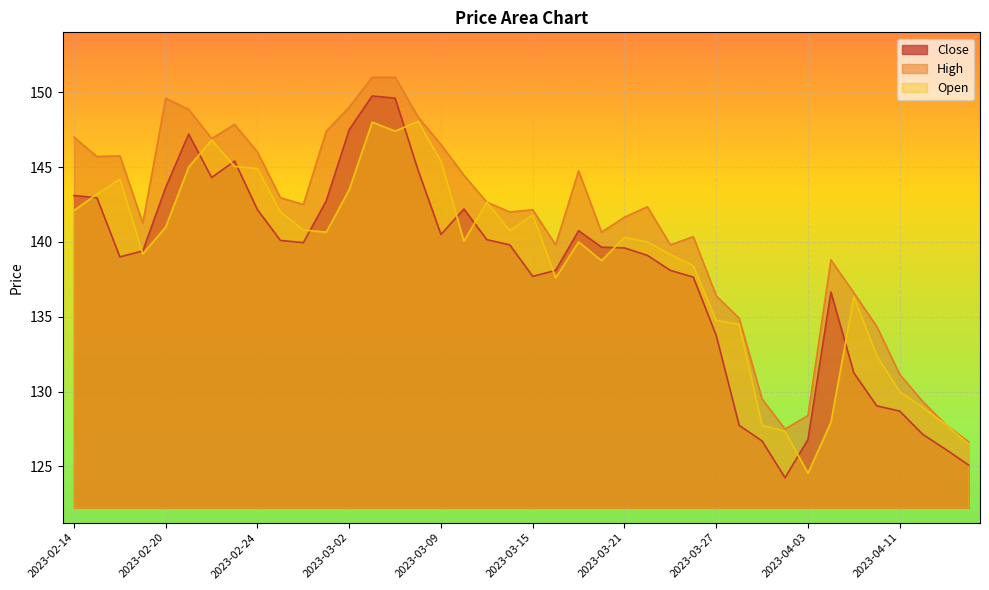

At which label does High first exceed 142?

2023-02-14